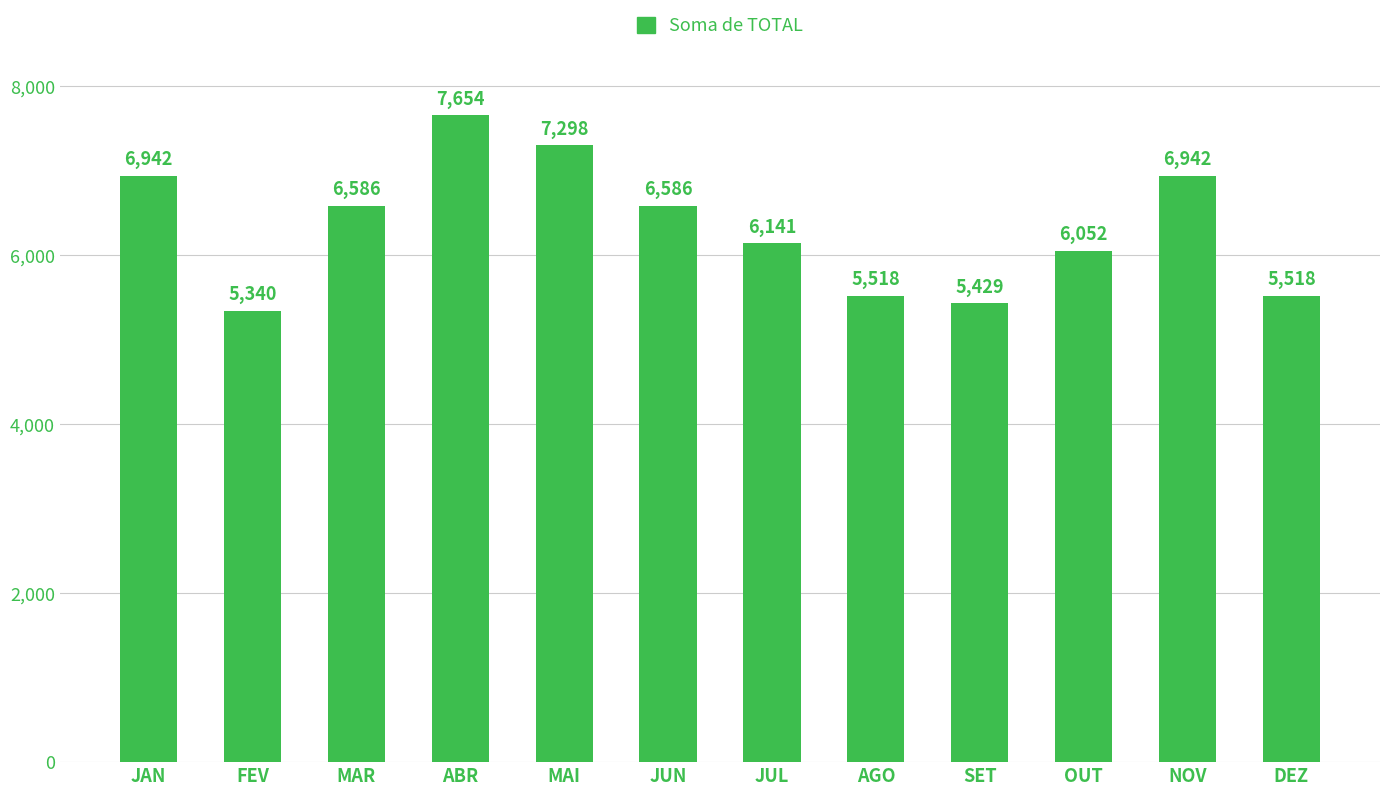

What is the sum of all values?

76006